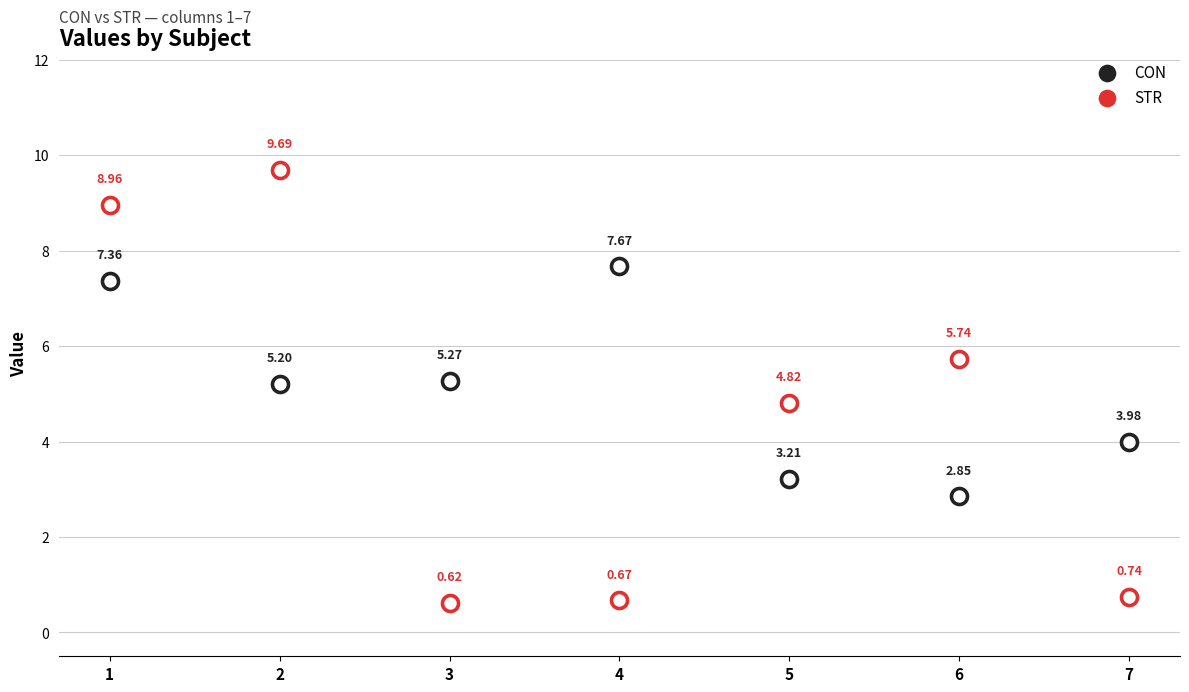

At which category is the sum across all series the highest?

1